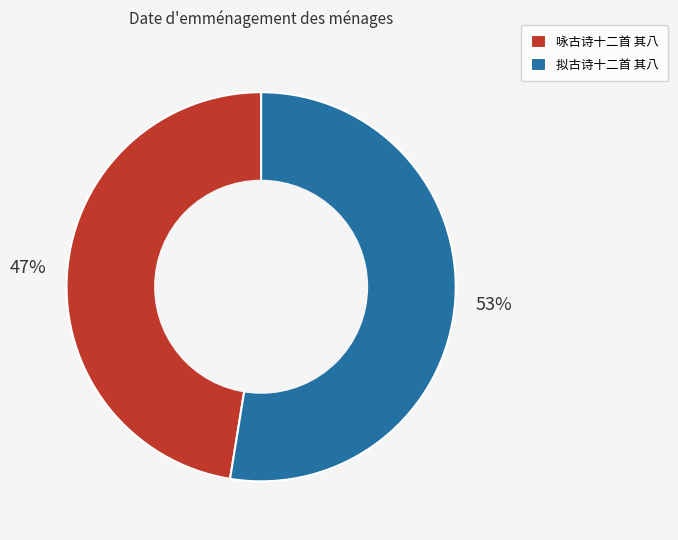

What is the largest slice in the pie chart?

拟古诗十二首 其八